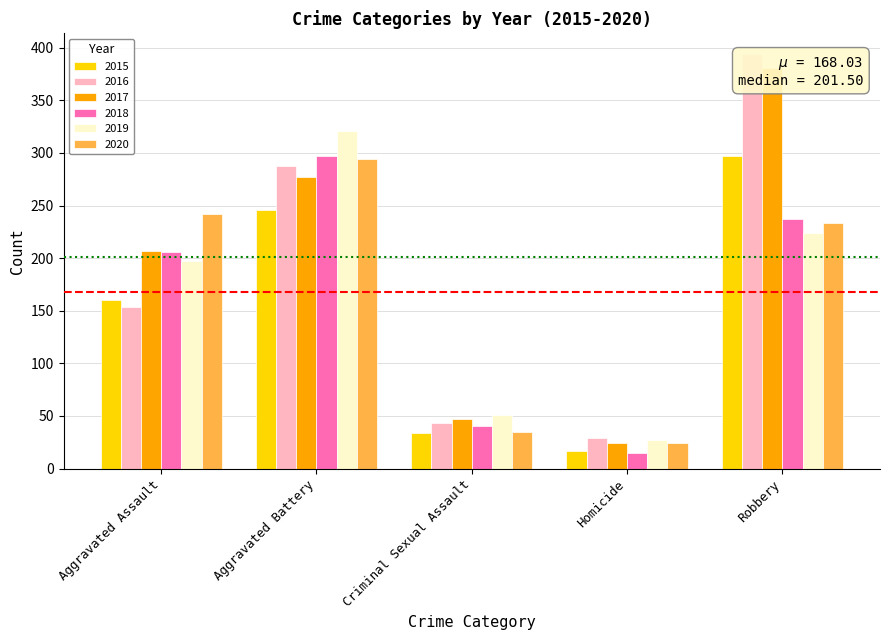

Rank the series at Criminal Sexual Assault from lowest to highest value.

2015, 2020, 2018, 2016, 2017, 2019